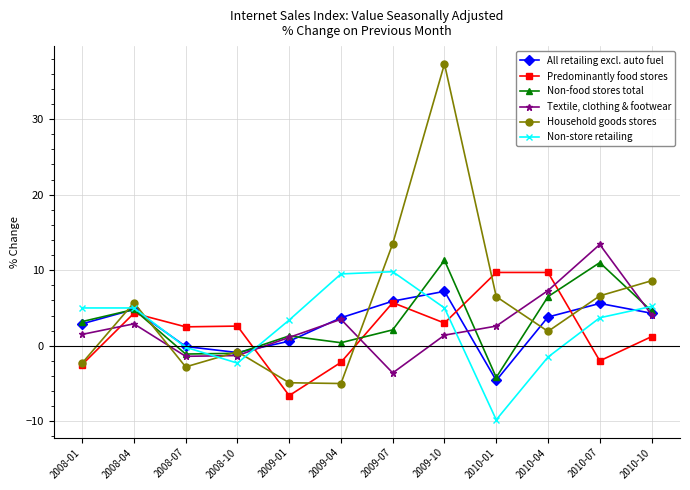

True or false: Household goods stores has more than 1 points higher than both neighbors.

True